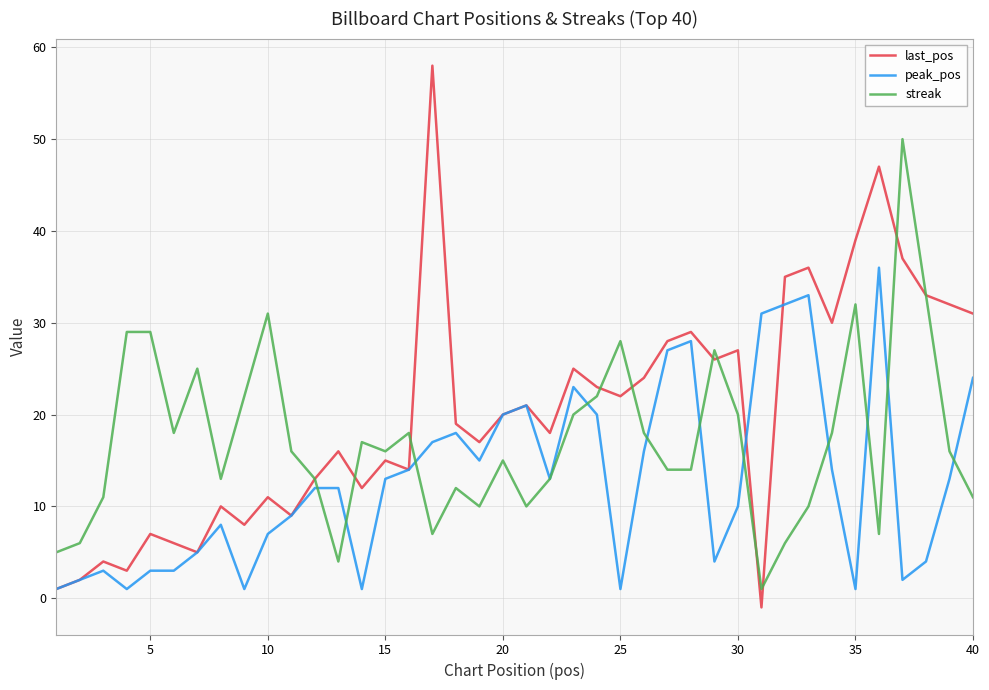

How many distinct data groups are displayed?

3